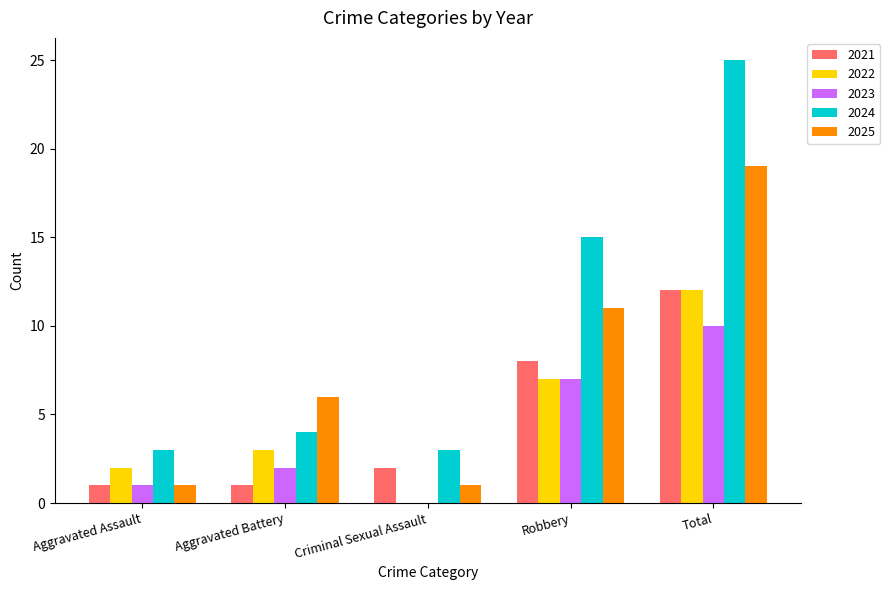

Is the value of 2024 at Robbery greater than the value of 2021 at Aggravated Battery?

Yes